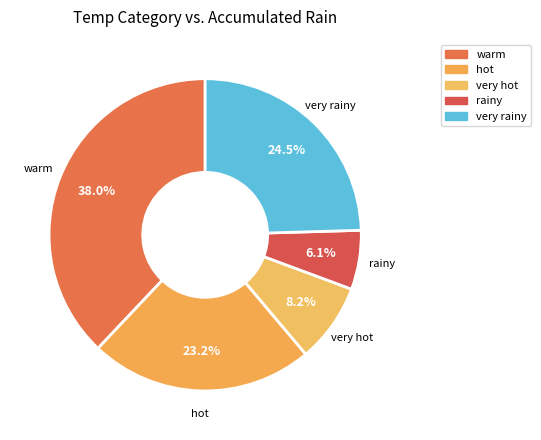

Which category has the smallest portion of the pie?

rainy